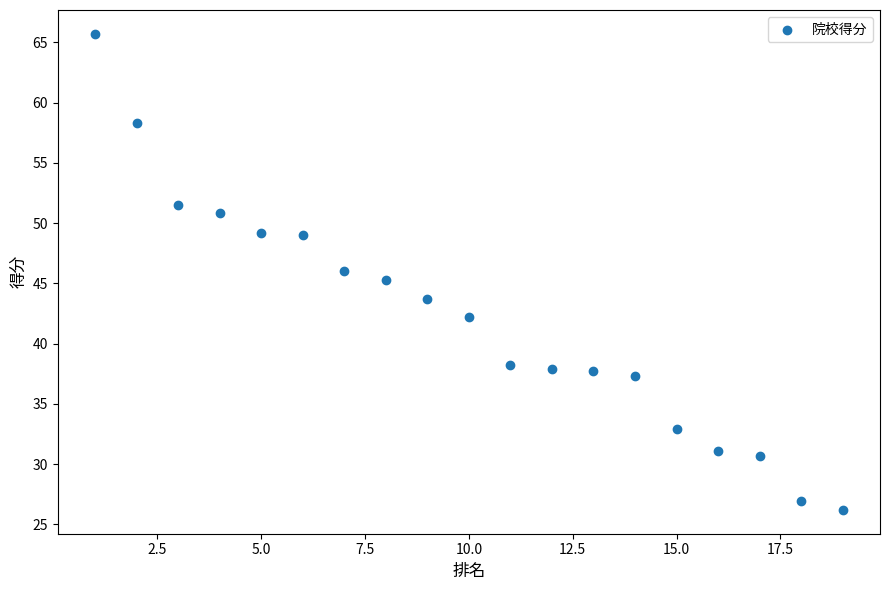

What is the range of X values (max minus min)?

18.0